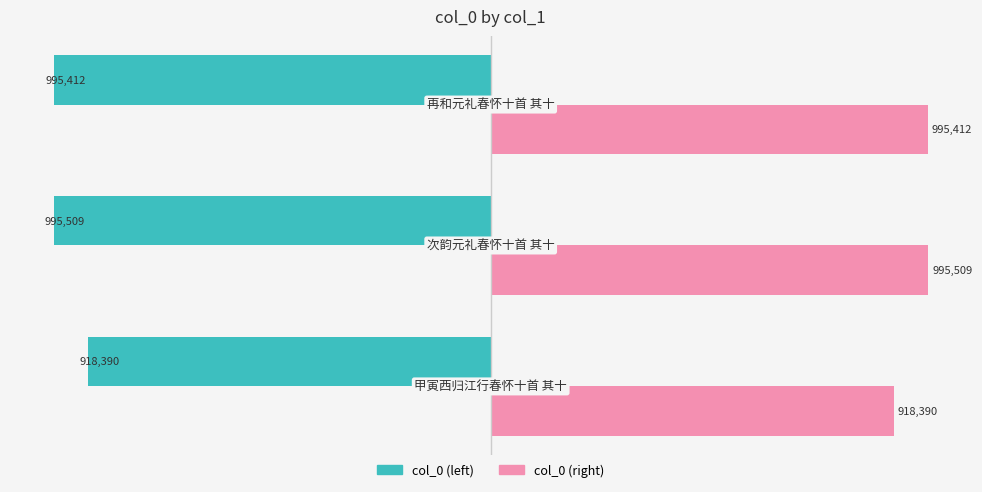

What is the smallest value displayed?

-995509